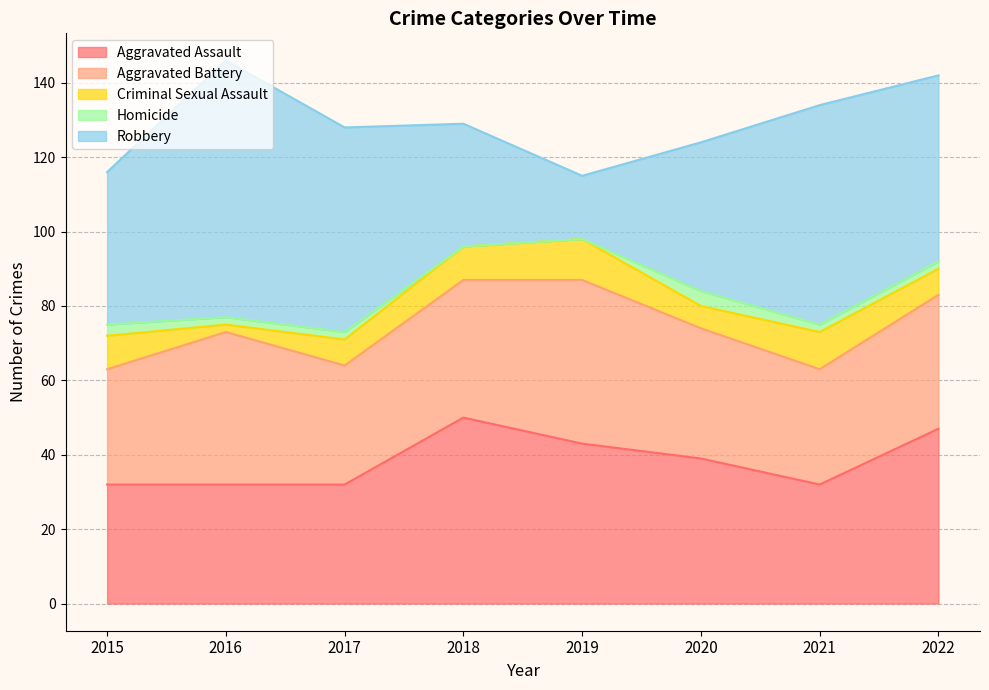

What is the sum of all Criminal Sexual Assault values?

61